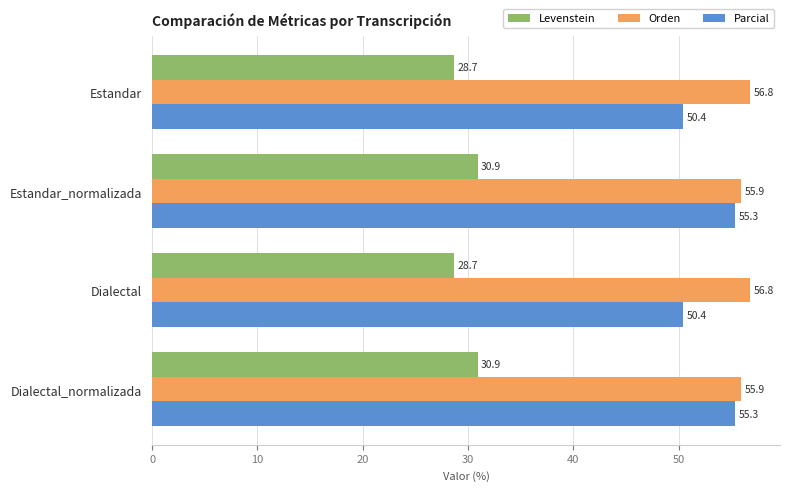

Is it true that Orden equals 35.3 at Dialectal?

False